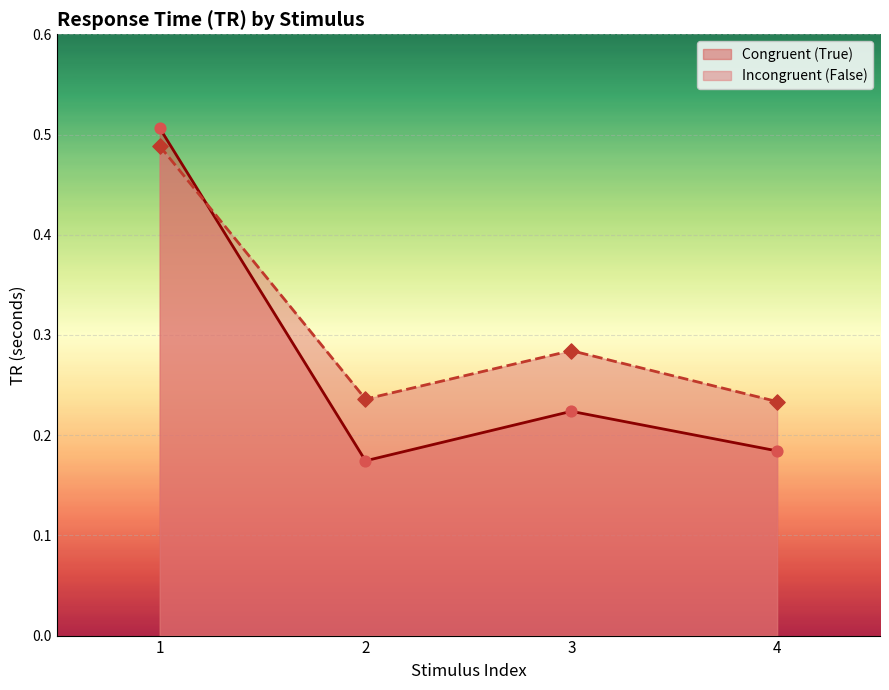

At how many categories does at least one series exceed 0?

4